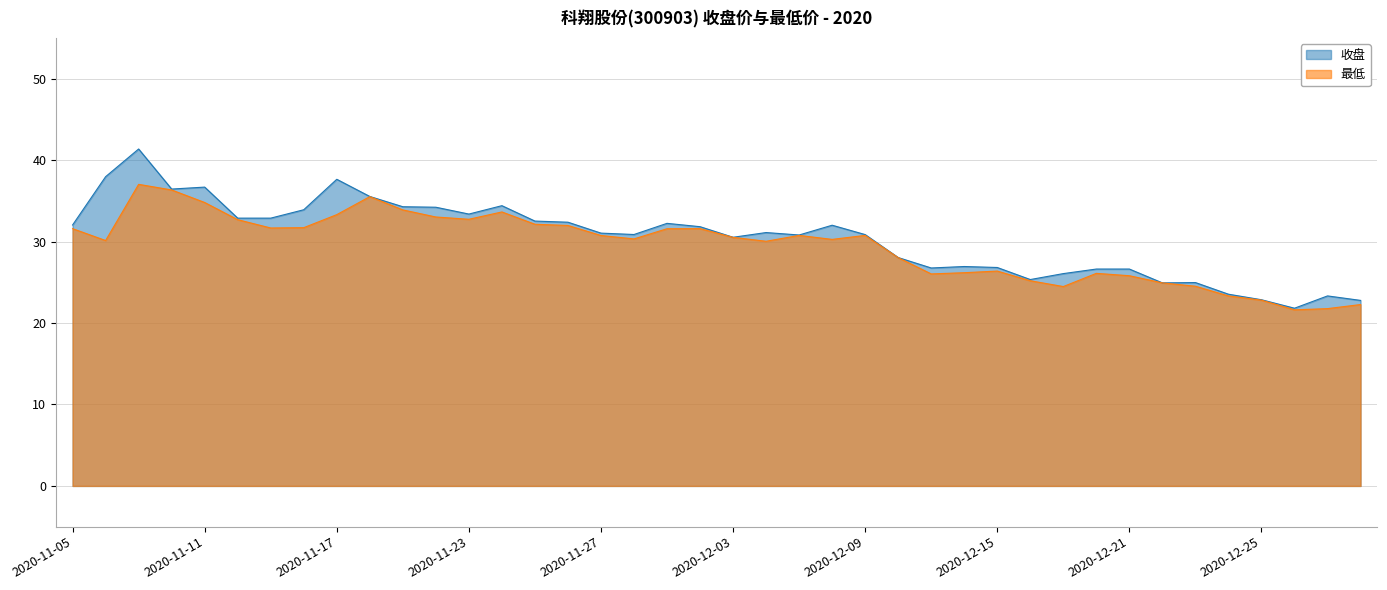

What is the difference between the second highest and second lowest values in the 最低 series?

14.6